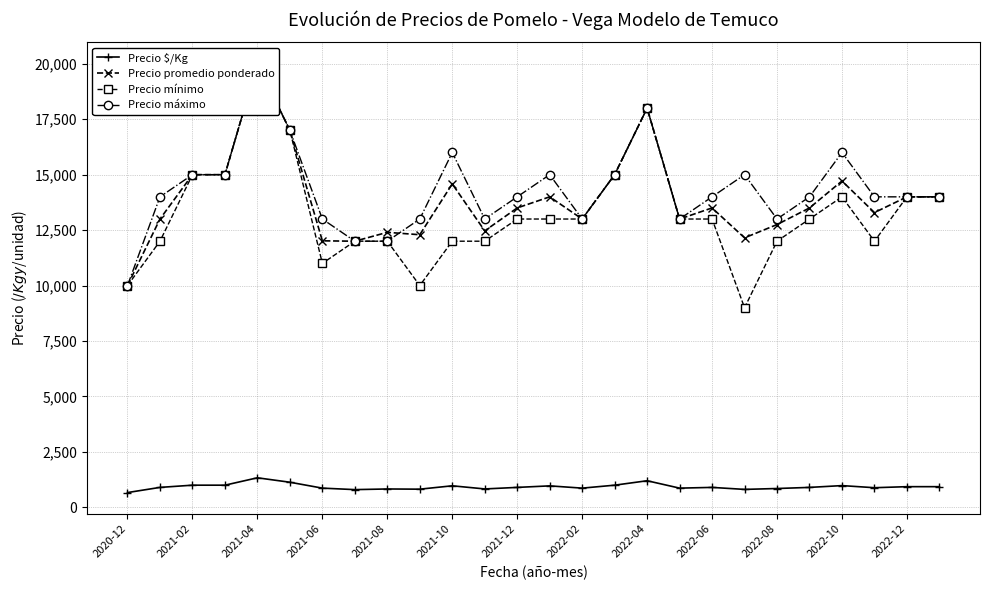

What is the lowest value of the Precio $/Kg series?

667